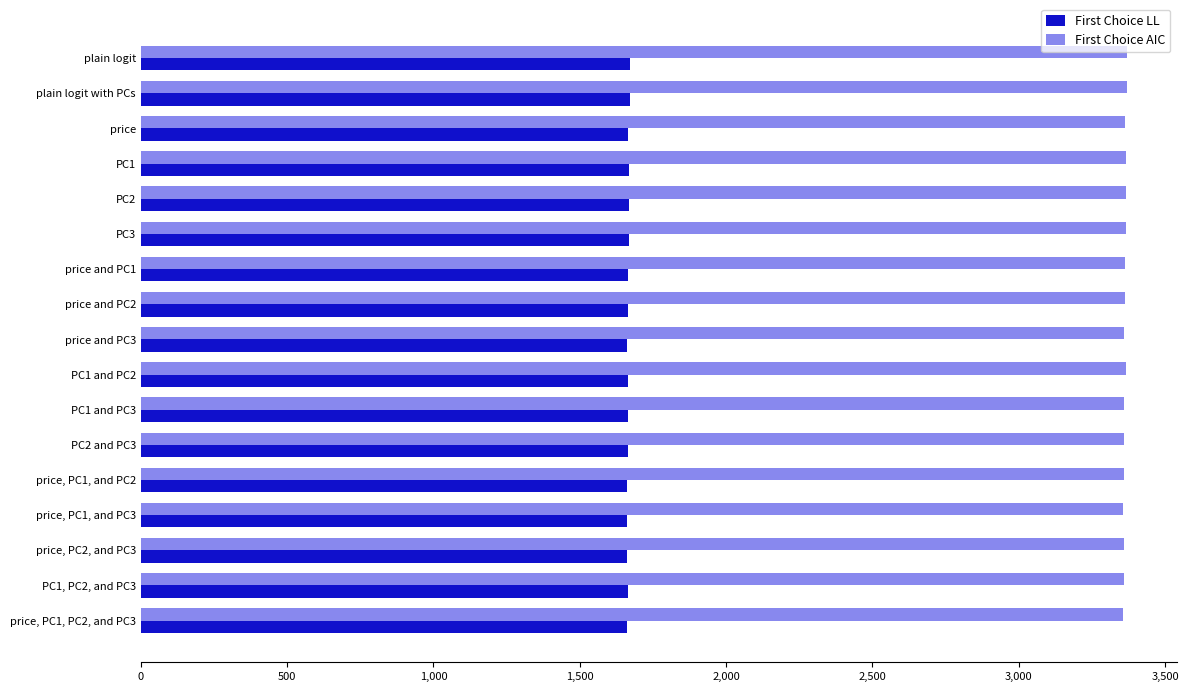

What is the smallest value displayed?

1659.7